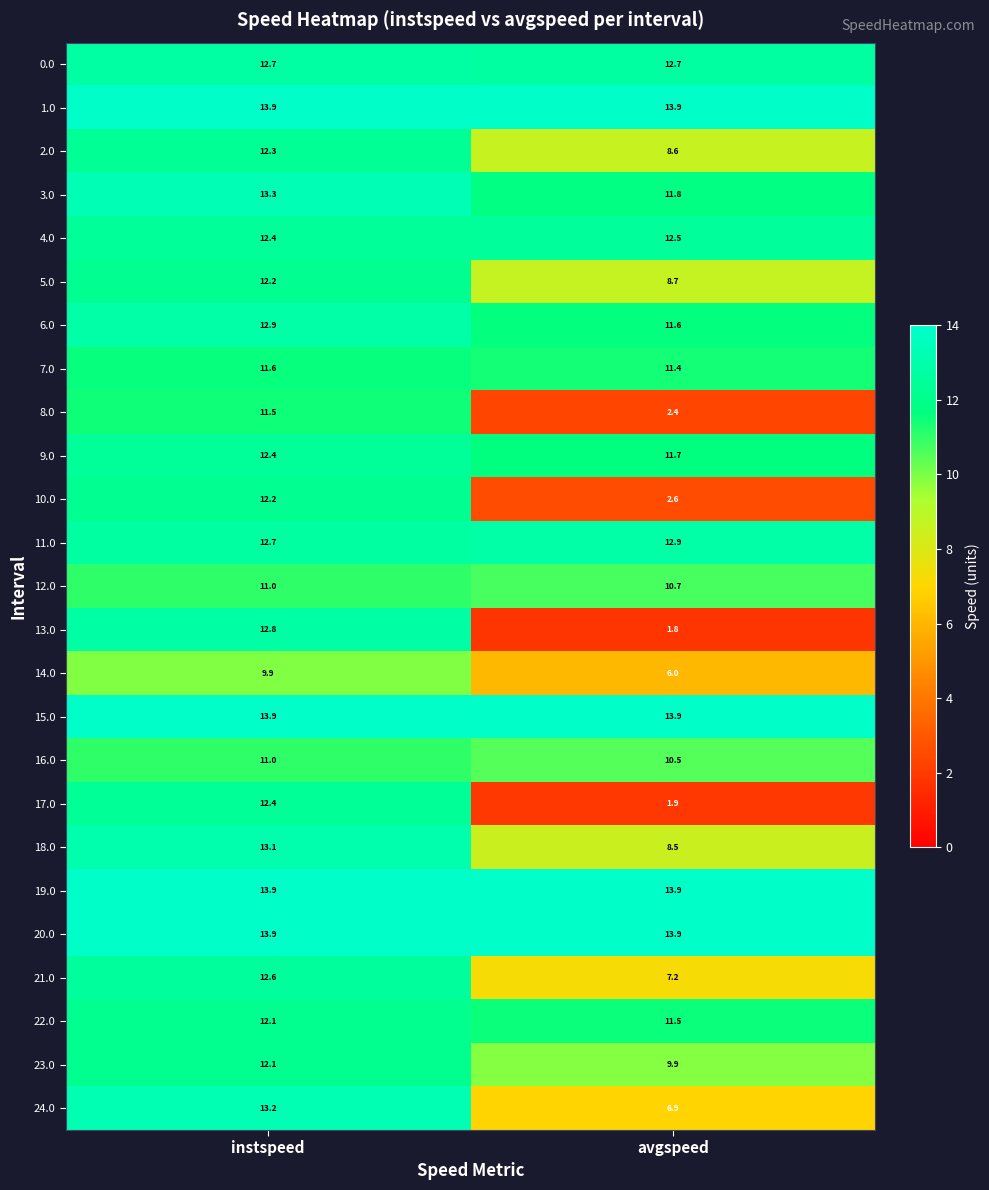

What is the difference between the maximum and minimum values in the 9.0 series?

0.7